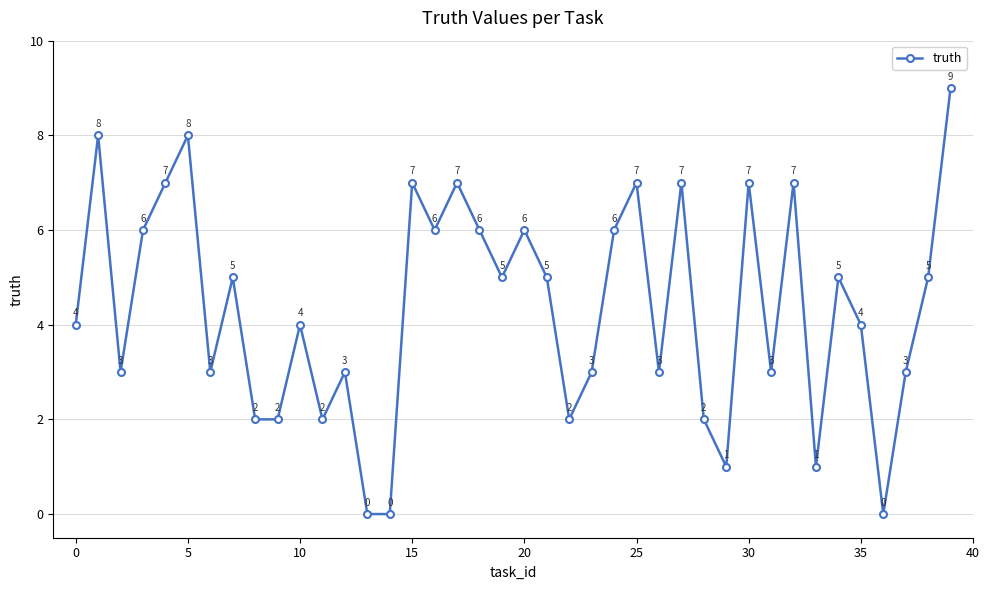

What is the greatest value displayed?

9